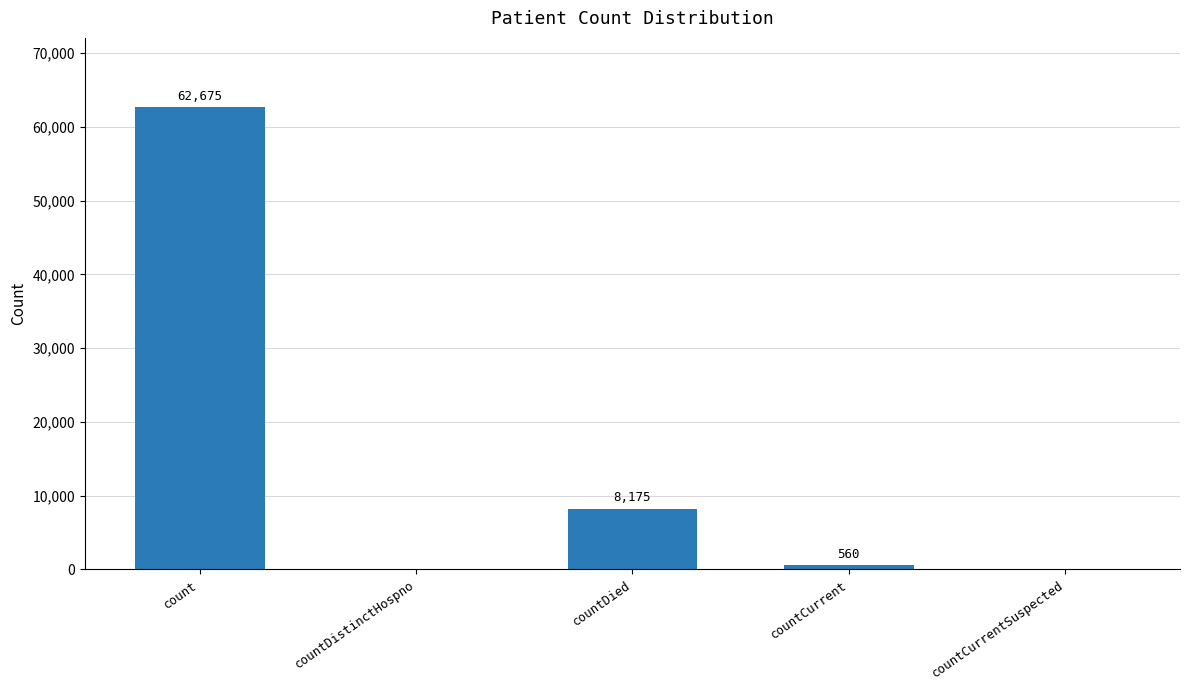

What is the difference between the values at countDistinctHospno and countCurrent?

560